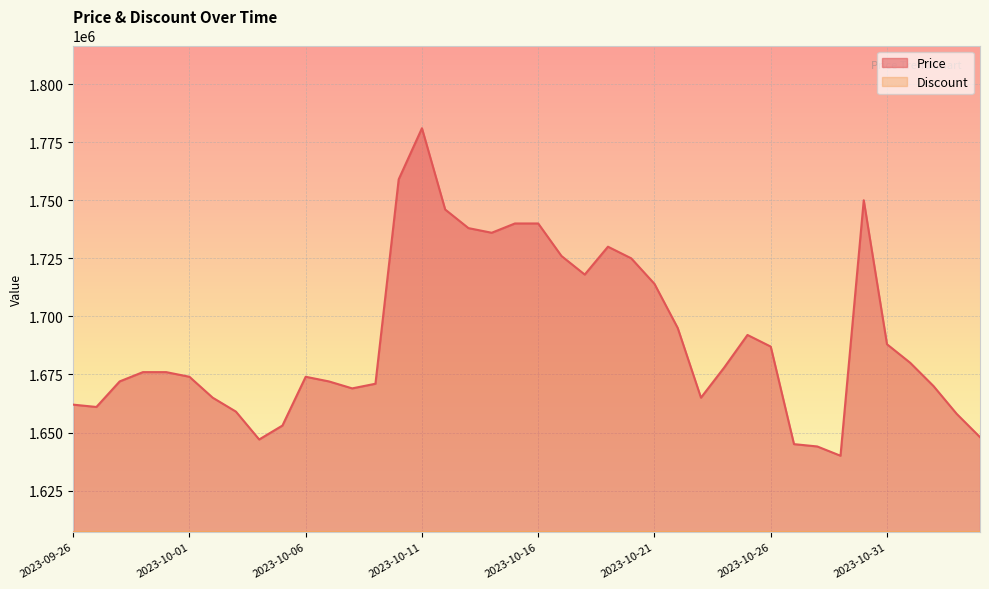

Is it true that the value at 2023-10-04 is 2396846?

False